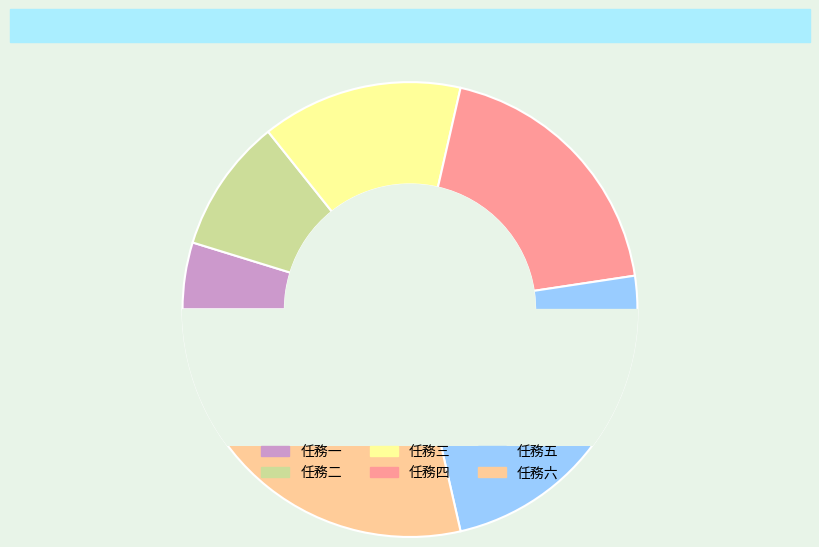

To the nearest percent, what portion does 任務五 represent?

24%